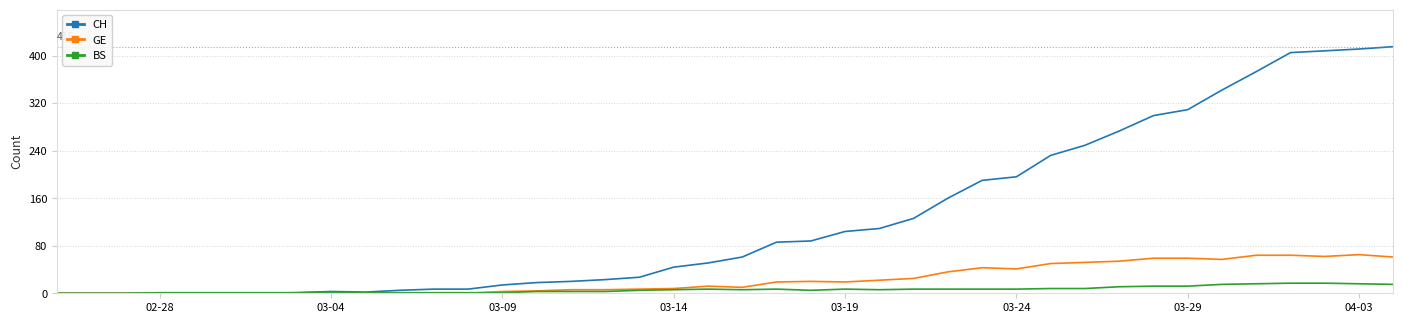

Rank the series by their maximum value, from lowest to highest.

BS, GE, CH